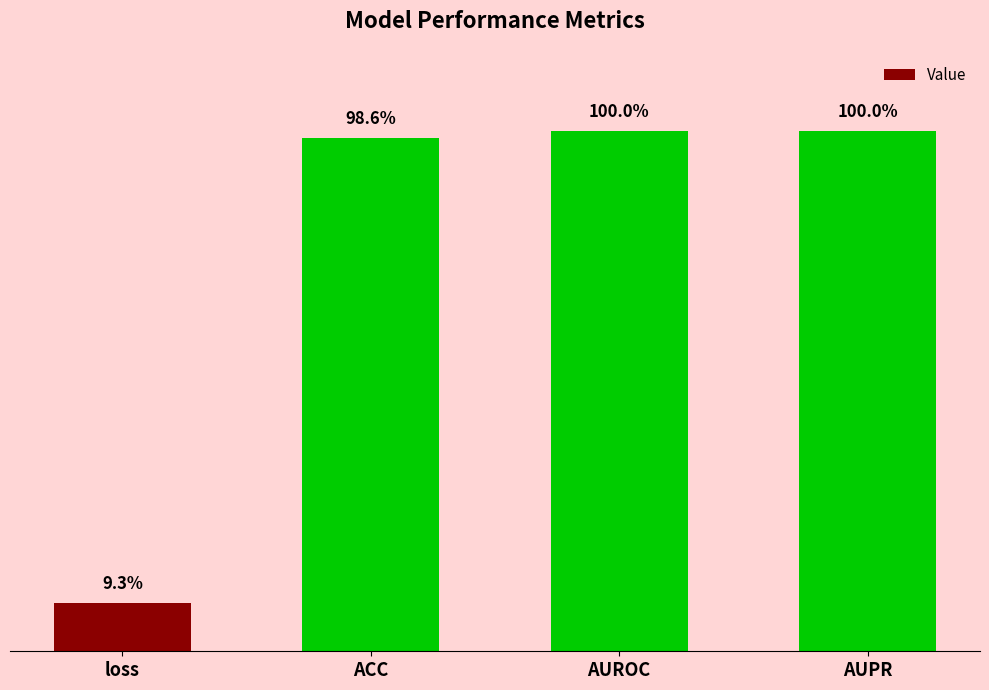

What is the sum of the values at loss and AUROC?

1.1